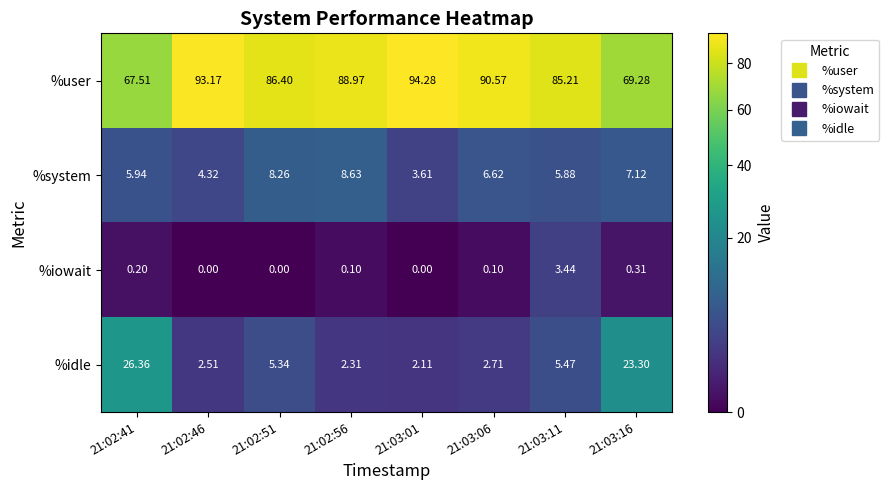

Which series changed the most between 21:02:56 and 21:03:11?

%user